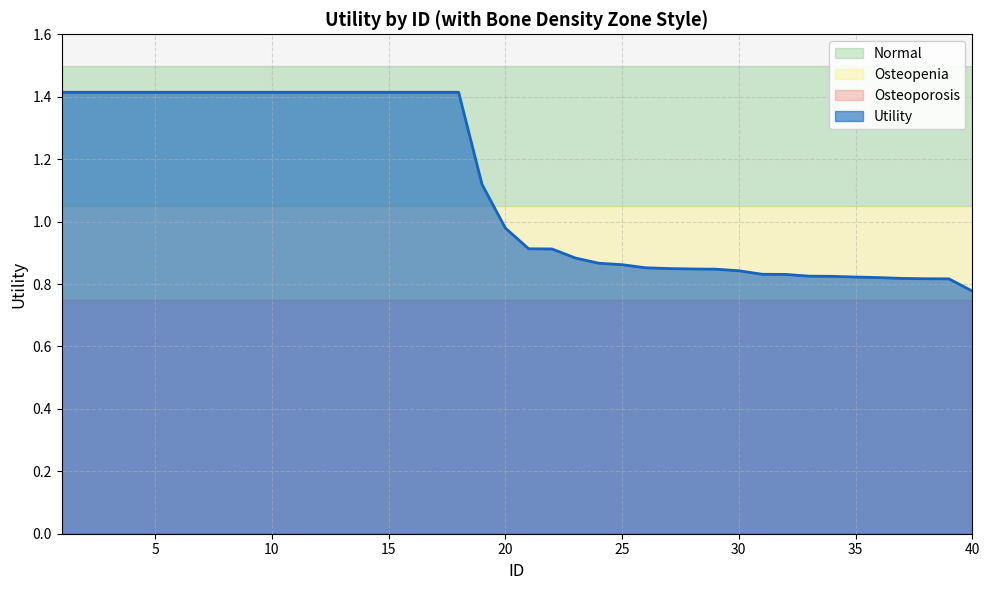

What is the difference between the maximum and minimum values?

0.6